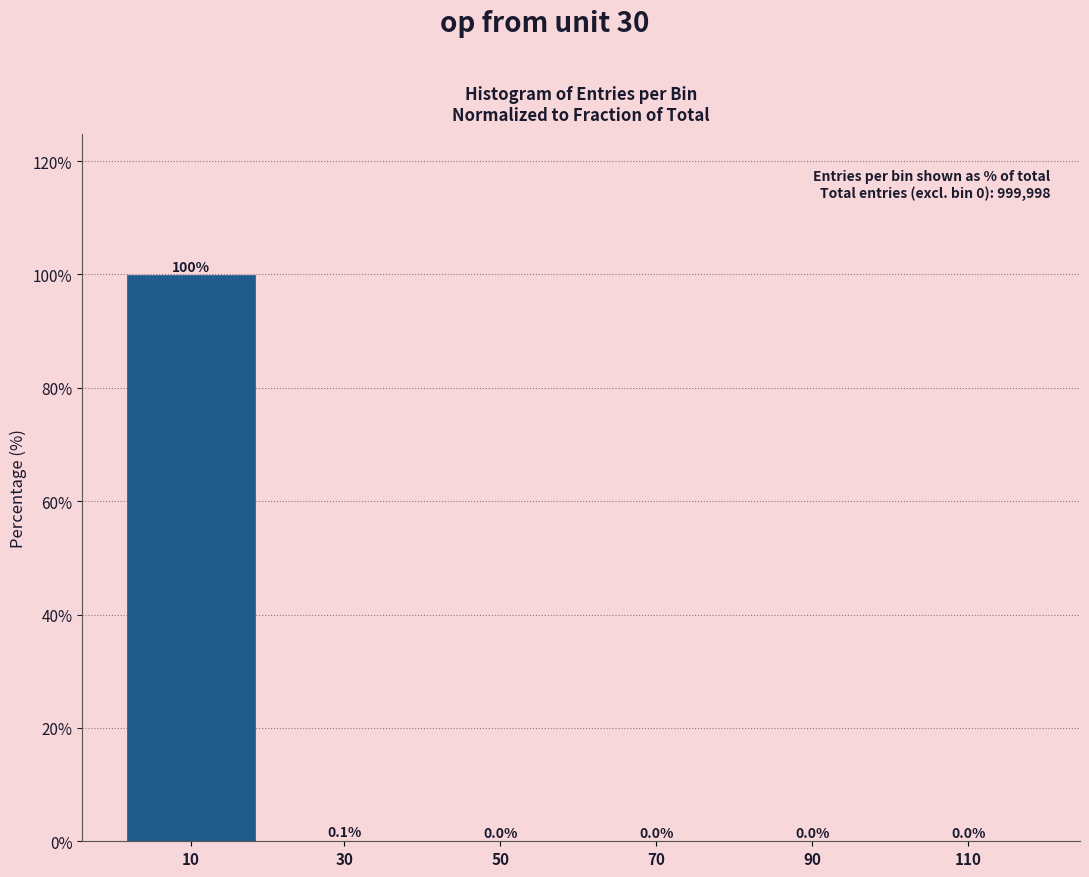

The value at 50 is 0.0. True or false?

True